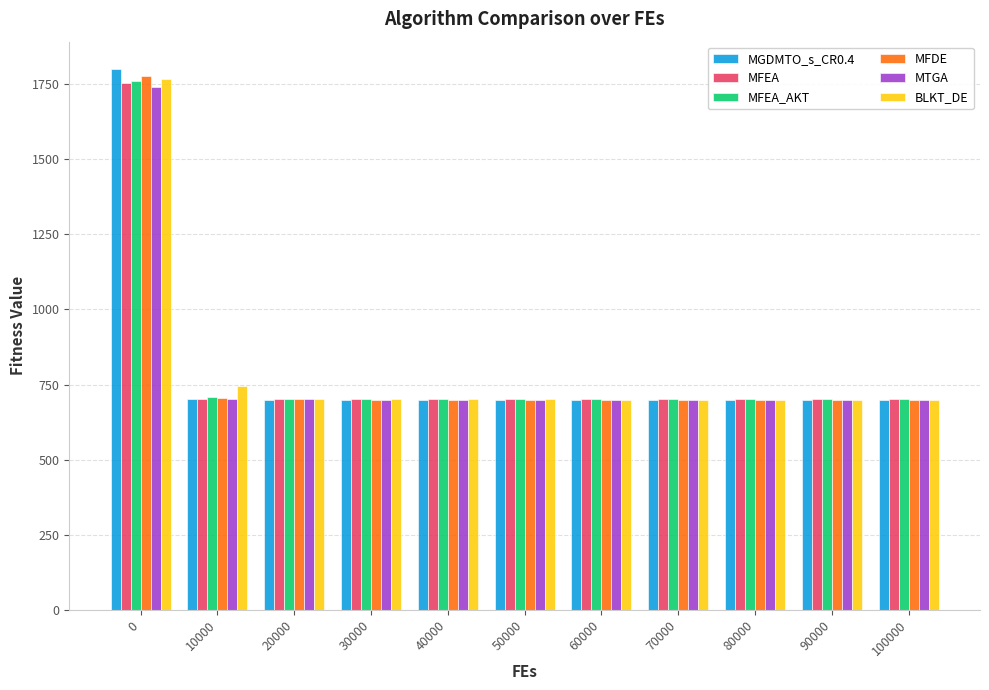

What is the difference between the MGDMTO_s_CR0.4 values at 40000 and 0?

1101.7